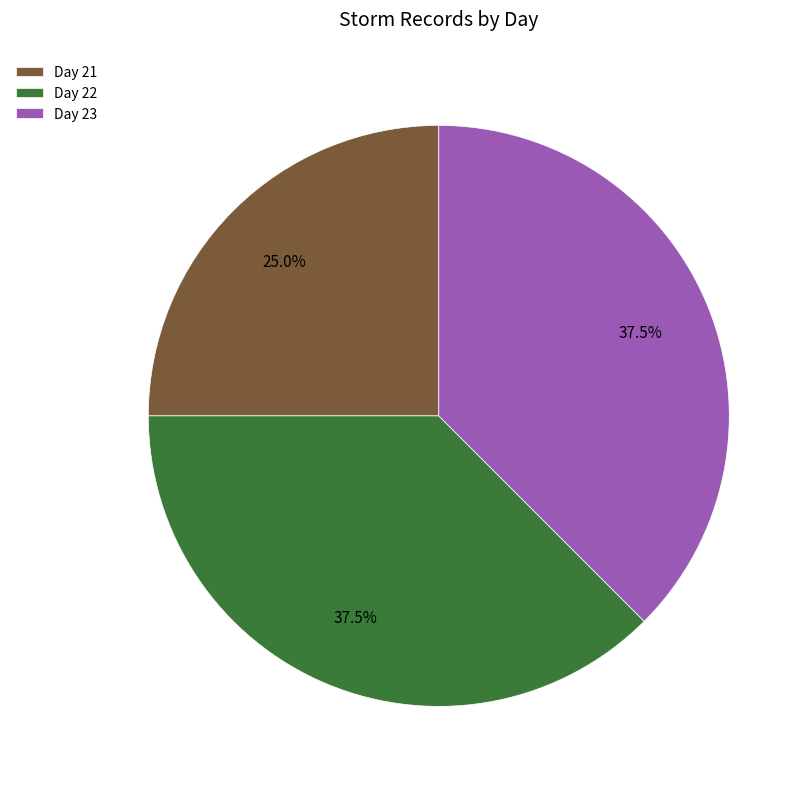

Does any single category account for the majority?

No